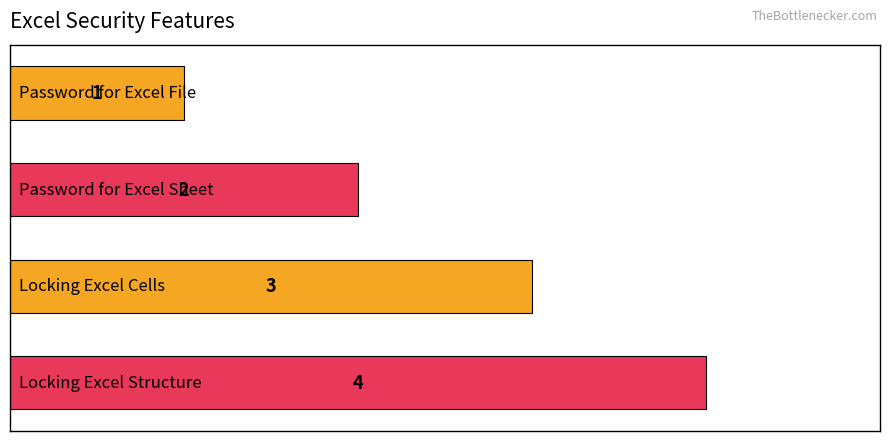

What is the difference between the maximum and minimum values?

3